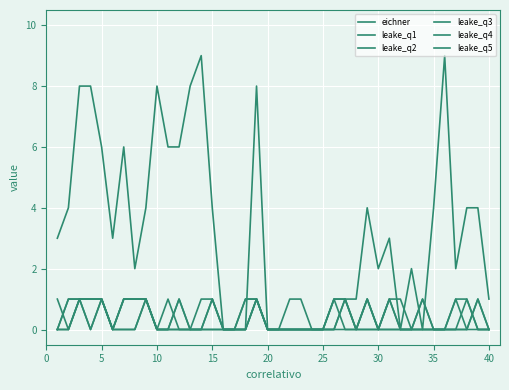

What is the difference between the maximum and minimum values in the leake_q1 series?

1